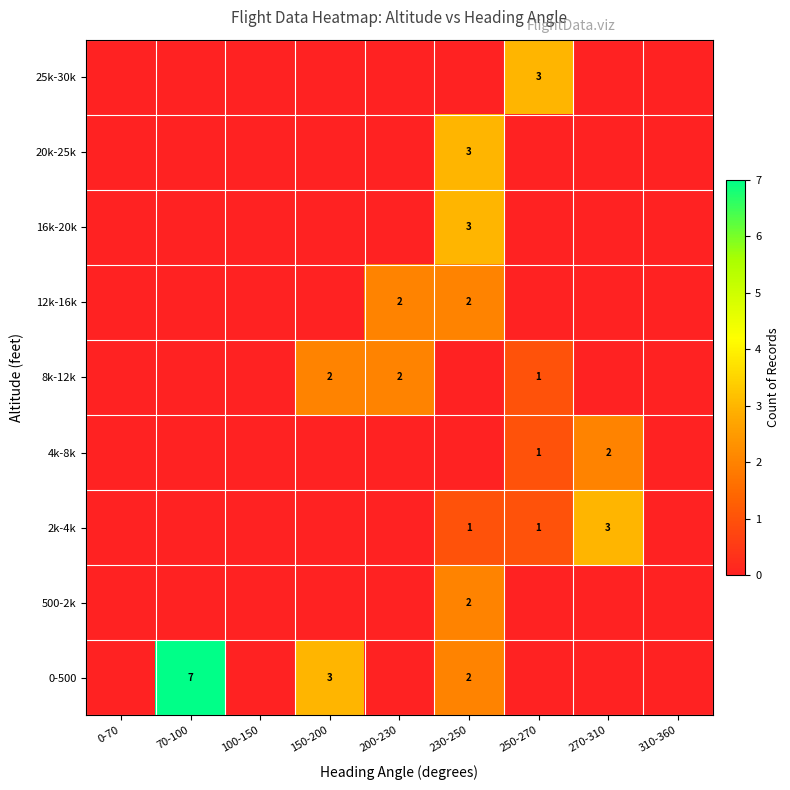

True or false: 8k-12k has a value of 2 at 150-200.

True